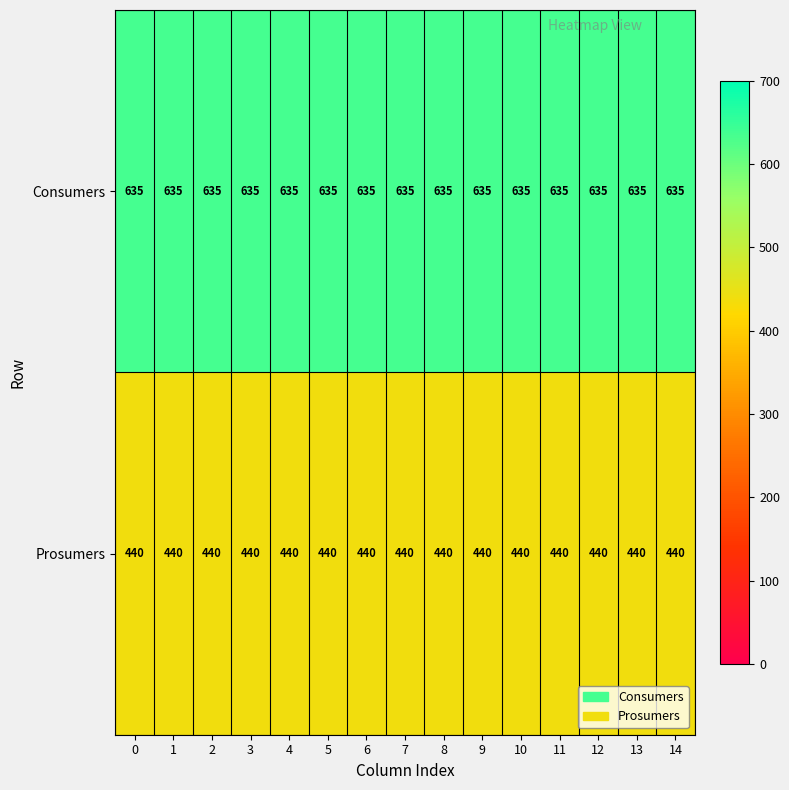

At how many categories does at least one series exceed 507?

15